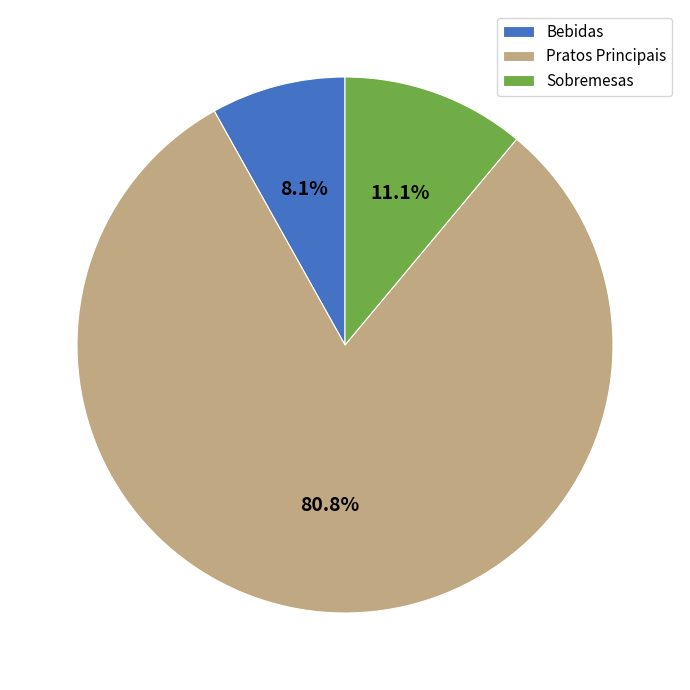

Count the number of slices in the pie.

3